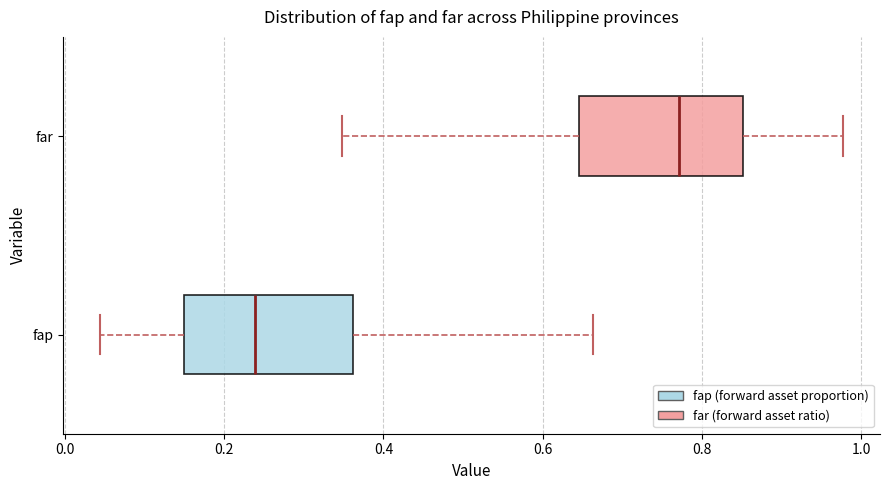

Reading bottom to top, read every box against the x-axis: the position of its median line, the range the box covers, and the ends of its whiskers. The values are not printed on the chart, so give them approximately, as read against the axis.

fap: median 0.24, box 0.16 to 0.36, whiskers 0.04 to 0.66
far: median 0.78, box 0.64 to 0.86, whiskers 0.34 to 0.98